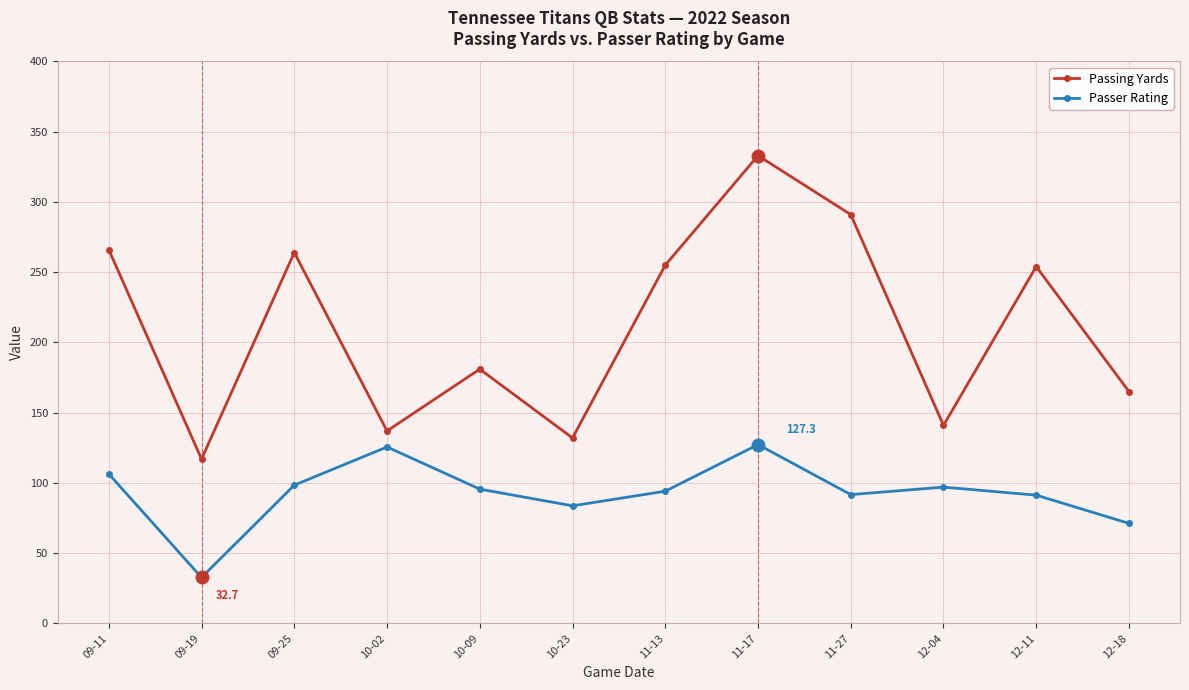

The value of Passing Yards at 10-23 is 132.0. True or false?

True